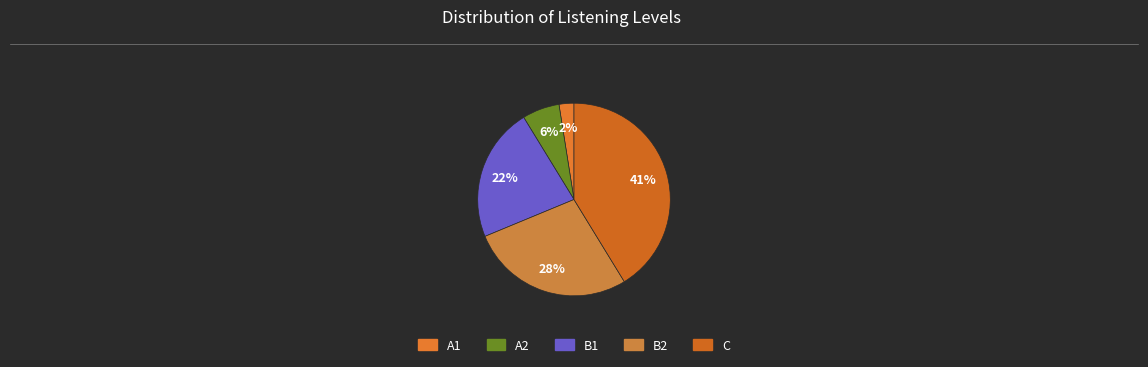

Is there a majority slice in this chart?

No